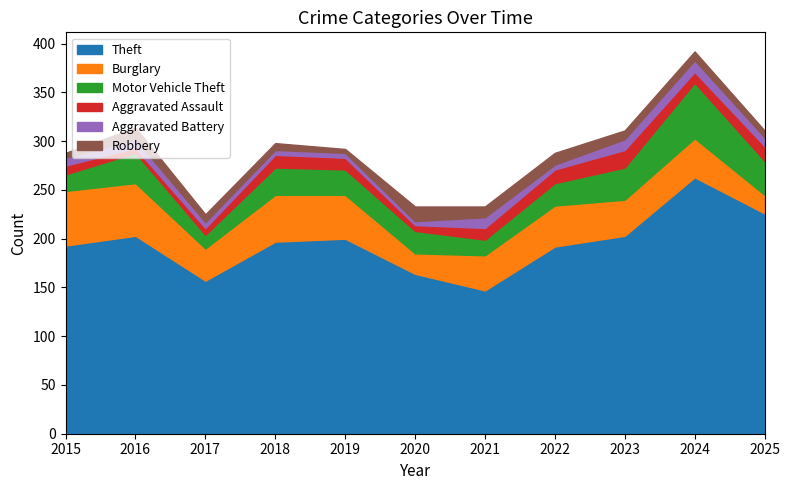

Is the value of Theft at 2021 greater than the value of Robbery at 2021?

Yes